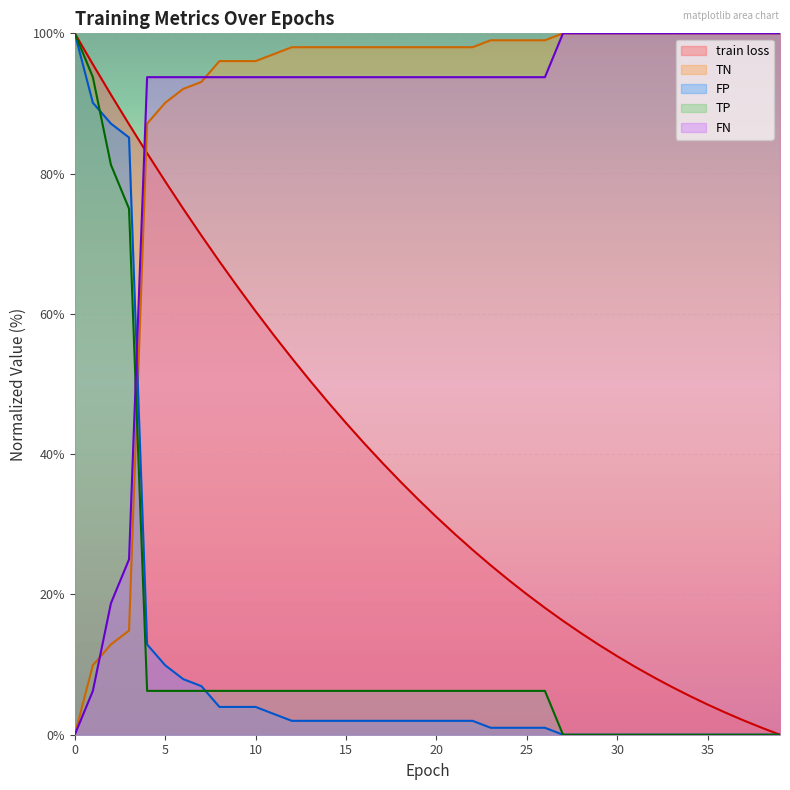

Which series changed the most between 28 and 32?

train loss